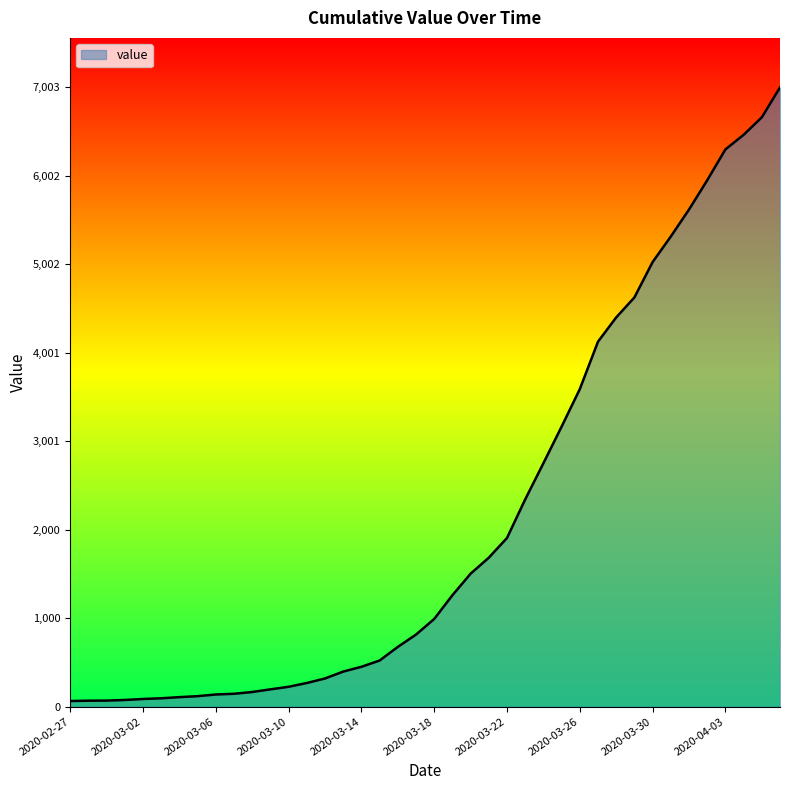

What is the greatest value displayed?

7003